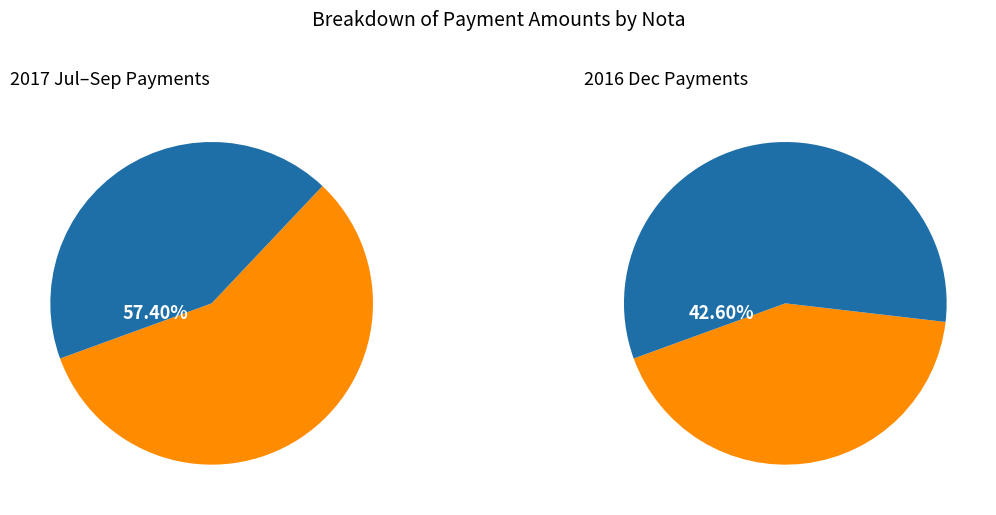

Is Nota 1418a,14197,14201 the majority of the pie?

No